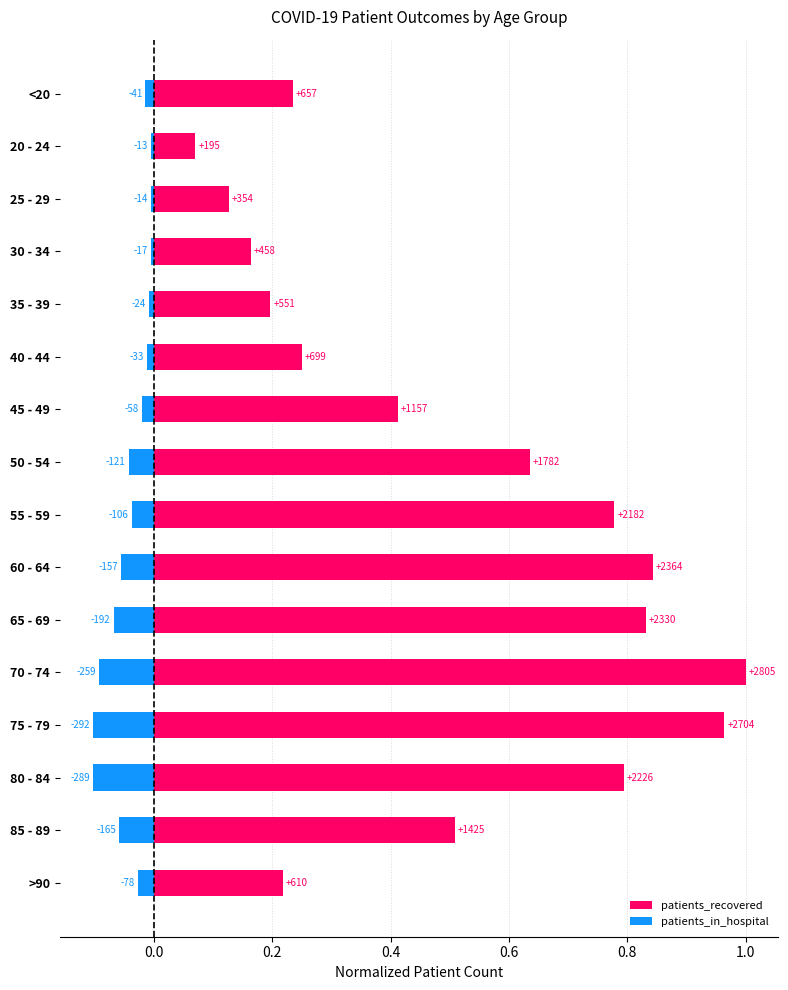

The value of patients_in_hospital at >90 is -0.0. True or false?

True